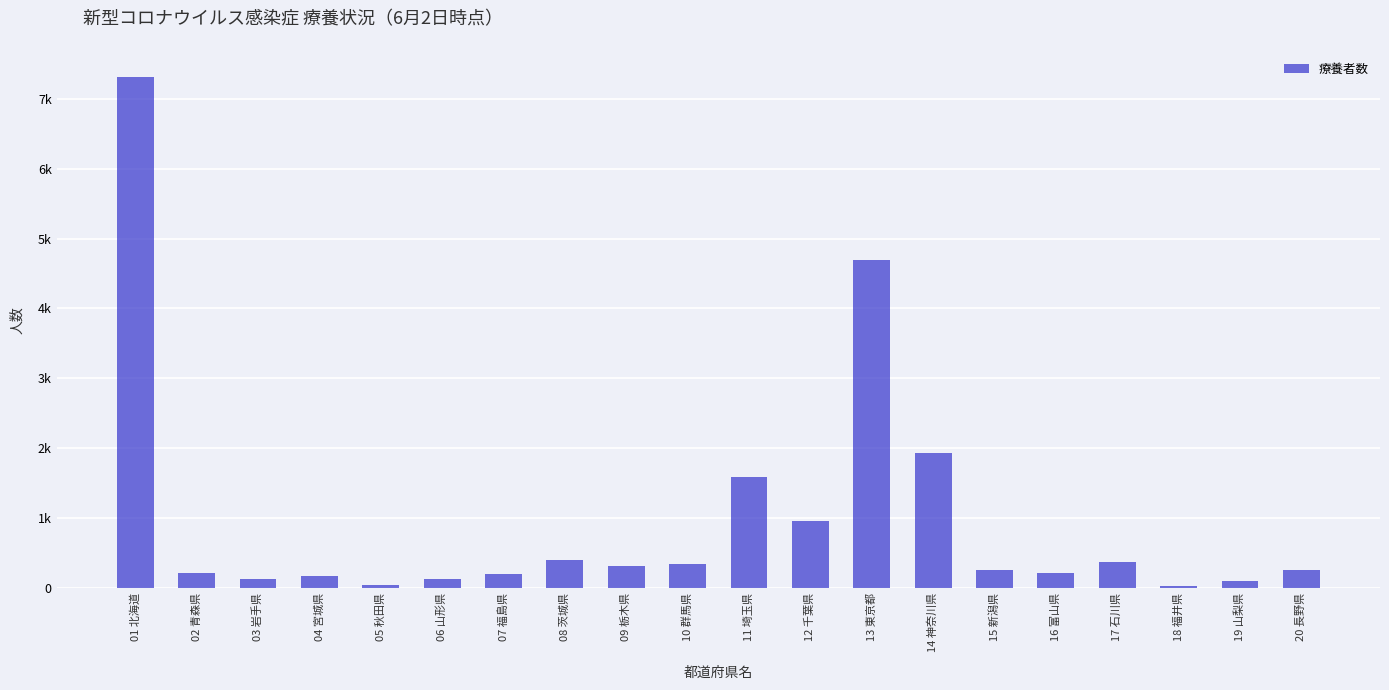

Rank the categories by value from lowest to highest.

18 福井県, 05 秋田県, 19 山梨県, 06 山形県, 03 岩手県, 04 宮城県, 07 福島県, 02 青森県, 16 富山県, 20 長野県, 15 新潟県, 09 栃木県, 10 群馬県, 17 石川県, 08 茨城県, 12 千葉県, 11 埼玉県, 14 神奈川県, 13 東京都, 01 北海道